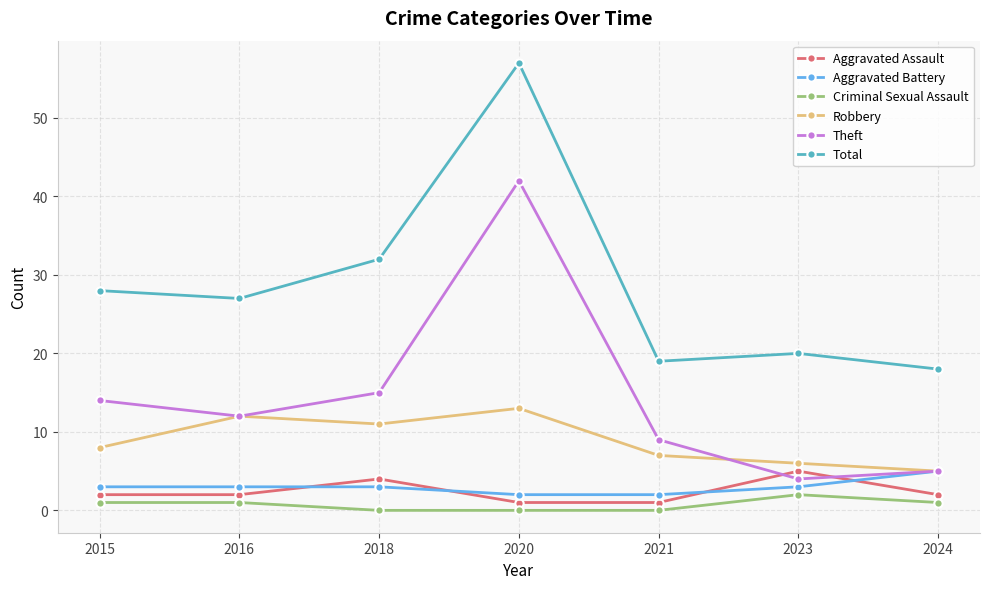

What are all the series names shown in the legend?

Aggravated Assault, Aggravated Battery, Criminal Sexual Assault, Robbery, Theft, Total